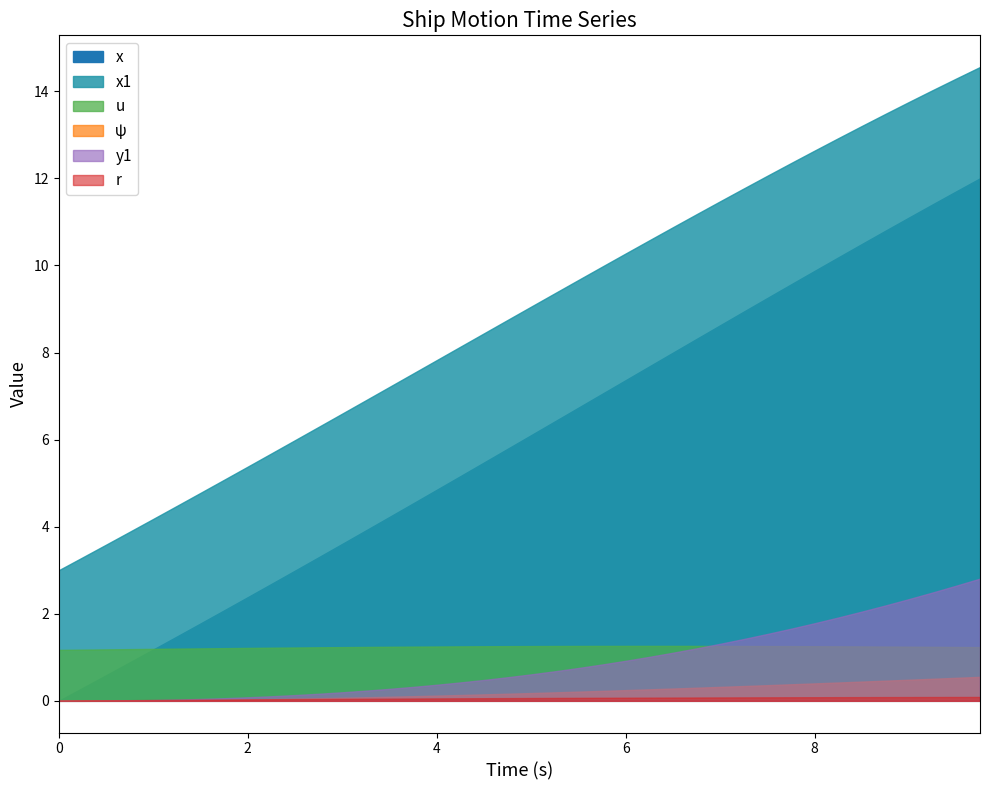

True or false: y1 has more than 0 interior local peaks.

False